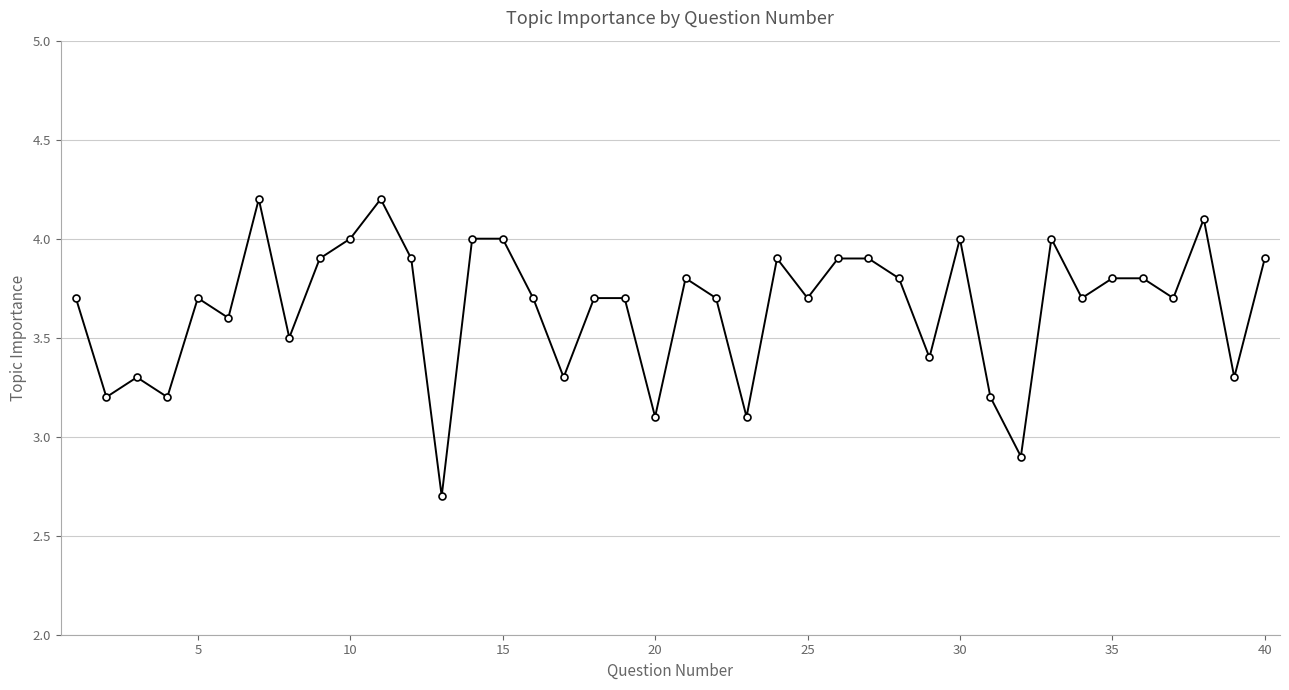

Reading left to right, extract all data points from this chart.

3.7	3.2	3.3	3.2	3.7	3.6	4.2	3.5	3.9	4.0	4.2	3.9	2.7	4.0	4.0	3.7	3.3	3.7	3.7	3.1	3.8	3.7	3.1	3.9	3.7	3.9	3.9	3.8	3.4	4.0	3.2	2.9	4.0	3.7	3.8	3.8	3.7	4.1	3.3	3.9